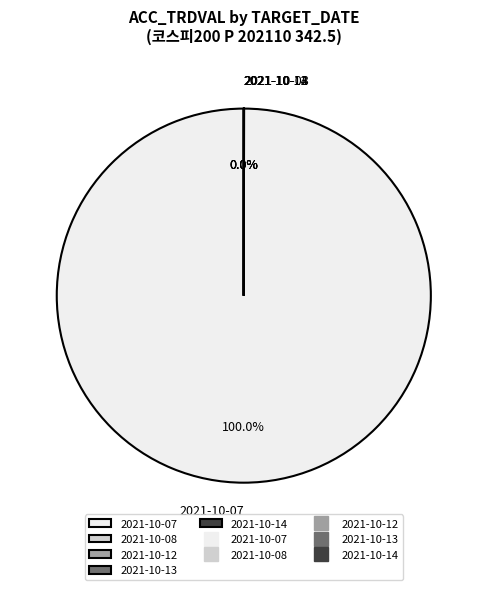

Which slice is the largest?

2021-10-07